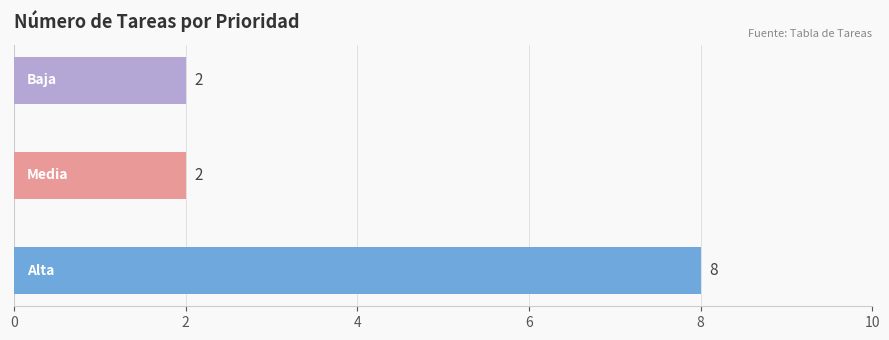

What is the difference between the maximum and minimum values?

6